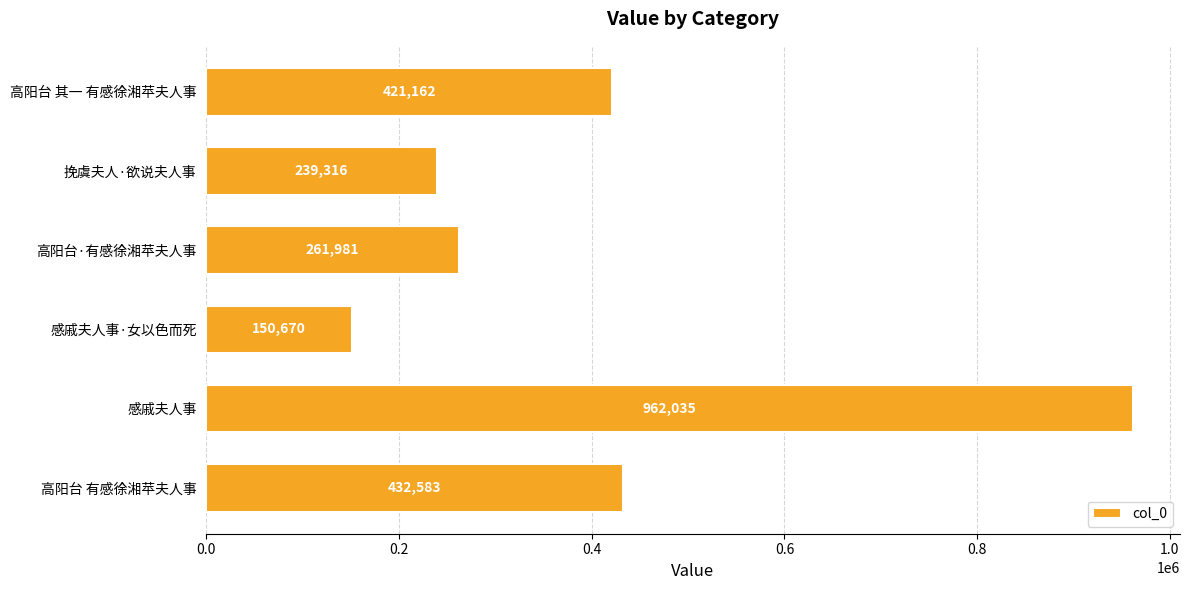

Rank the categories by value from highest to lowest.

感戚夫人事, 高阳台 有感徐湘苹夫人事, 高阳台 其一 有感徐湘苹夫人事, 高阳台·有感徐湘苹夫人事, 挽虞夫人·欲说夫人事, 感戚夫人事·女以色而死